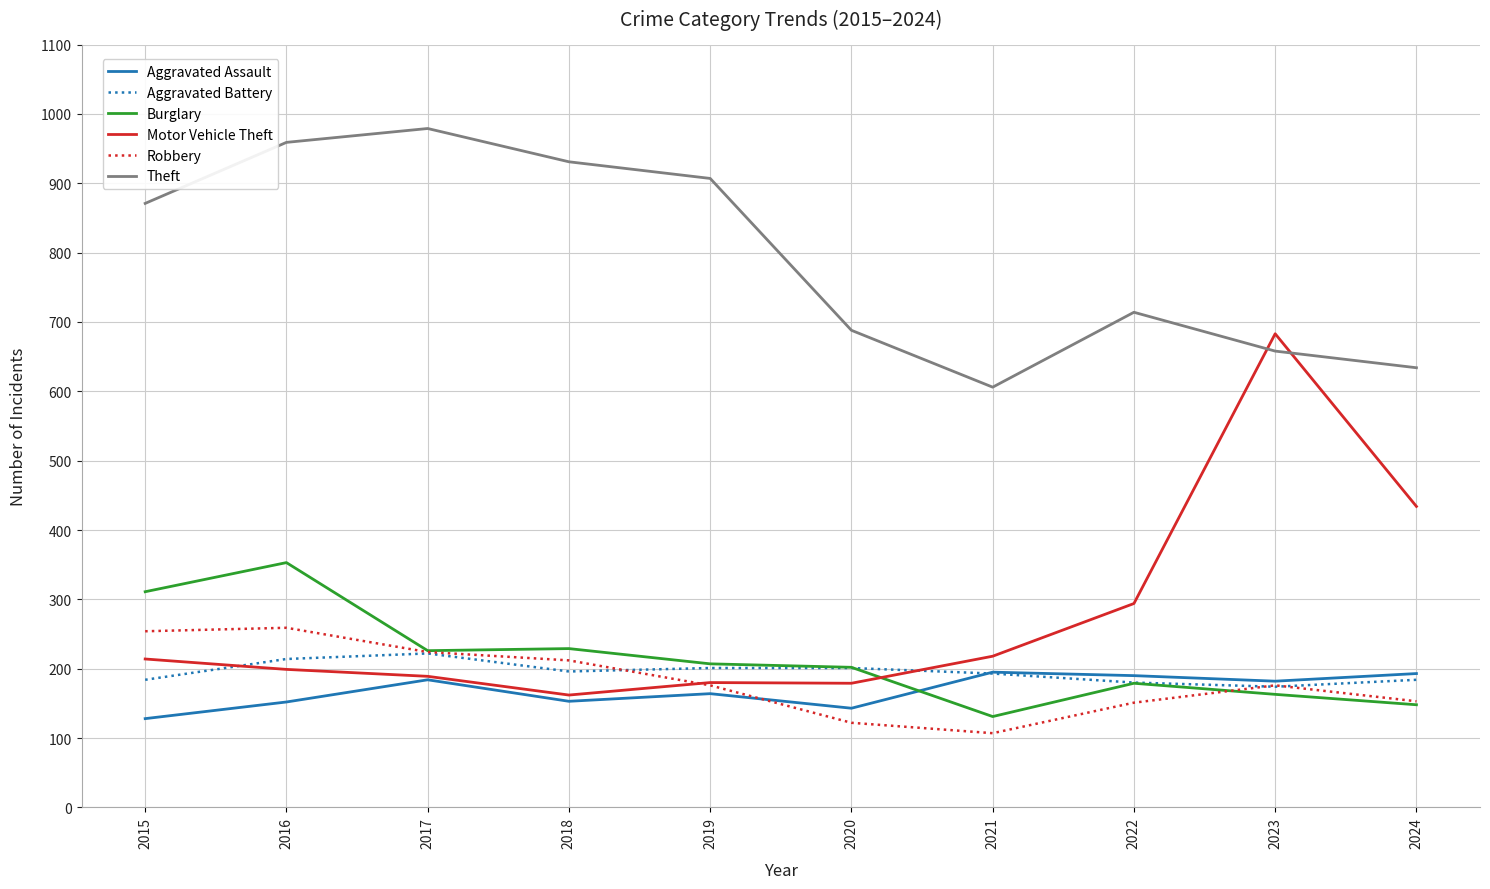

Between which two adjacent categories do Motor Vehicle Theft and Burglary first intersect?

2020 and 2021